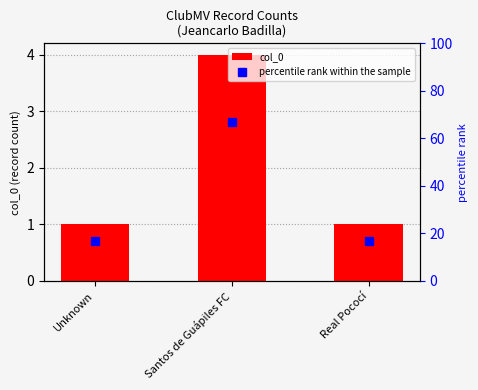

The col_0 series shows 1.0 at Unknown. True or false?

True